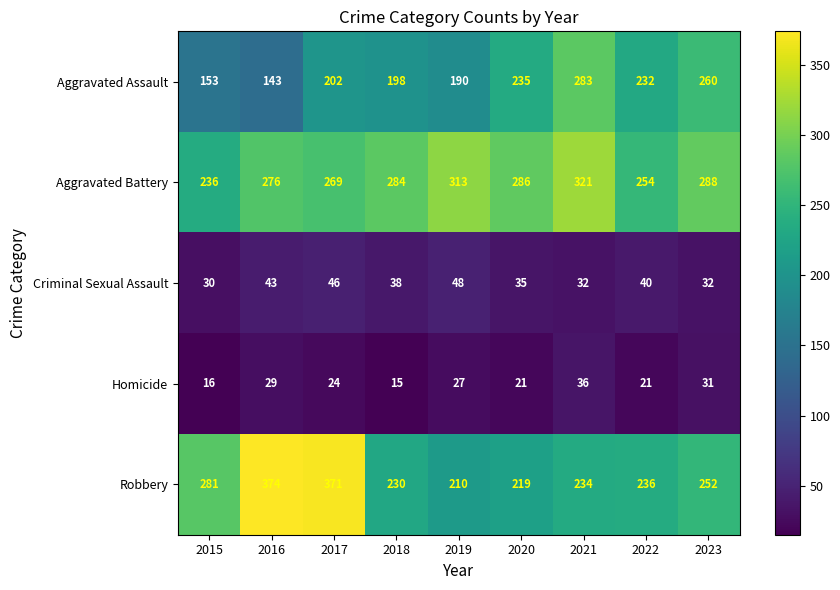

At which category does the chart reach its peak across all series?

2016